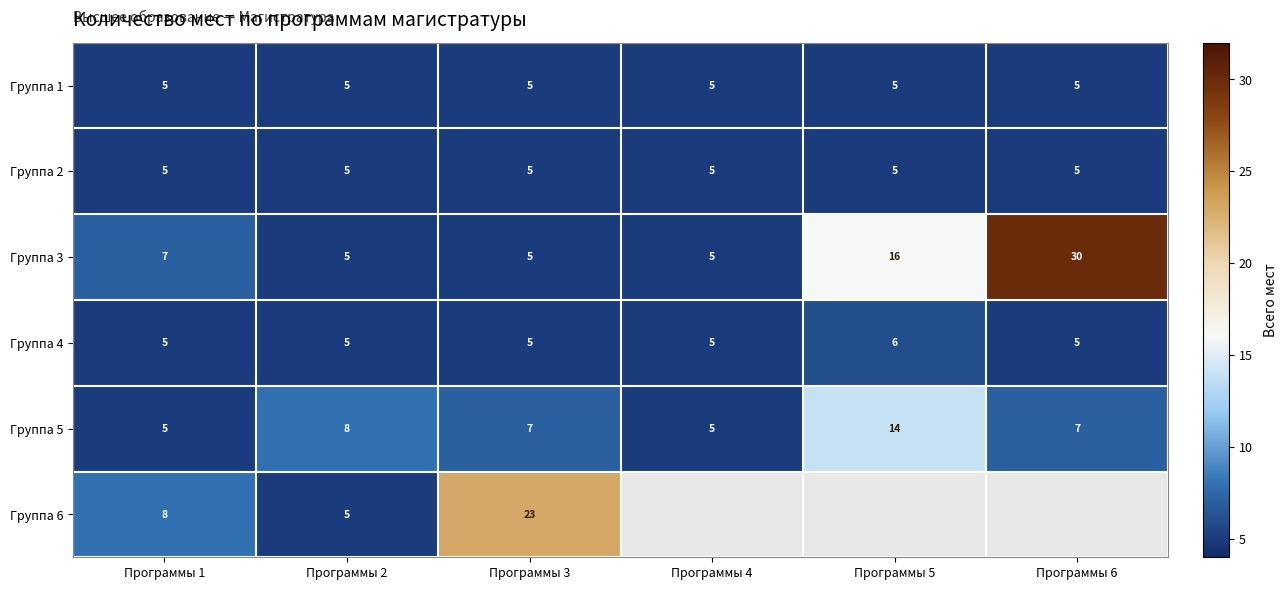

What is the spread (max minus min) of values at Программы 3?

18